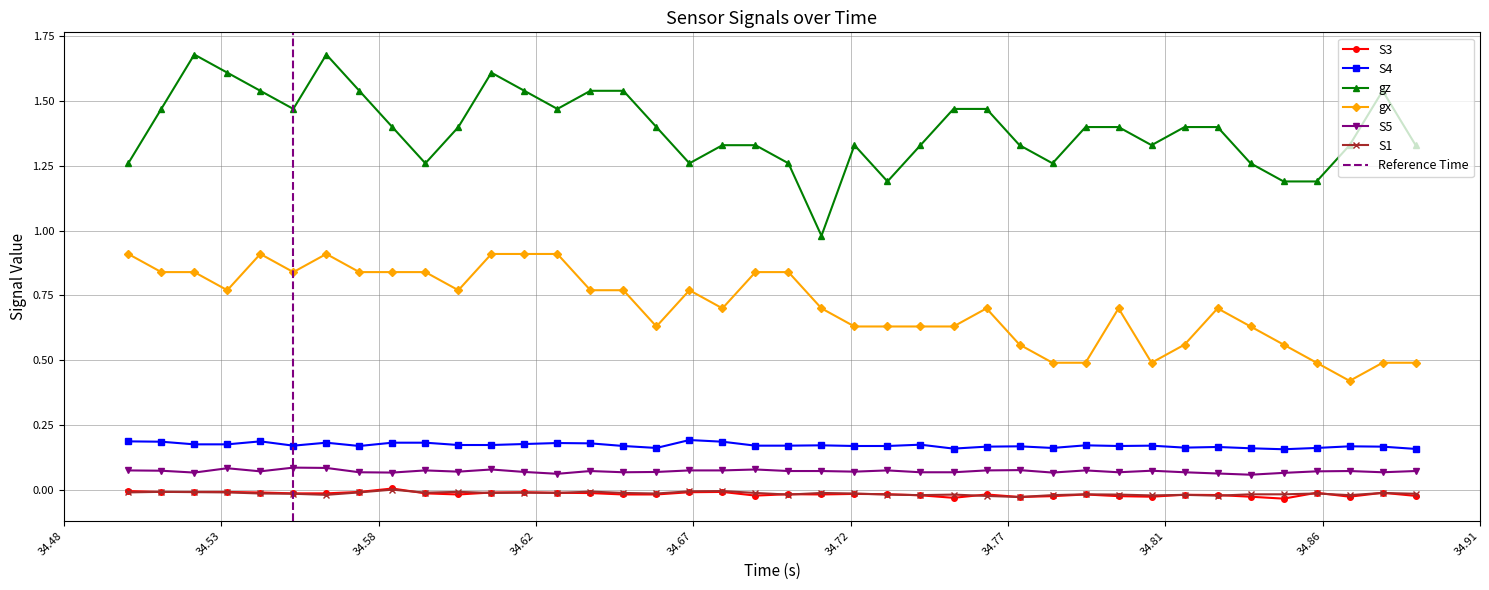

What are all the series names shown in the legend?

S3, S4, gz, gx, S5, S1